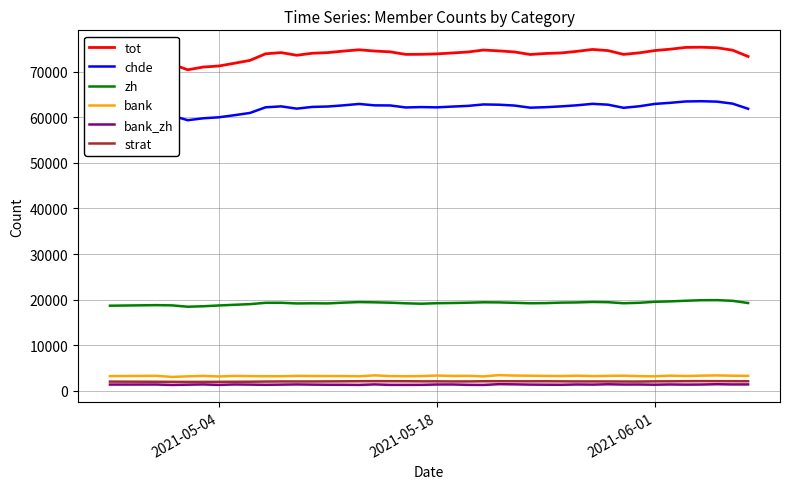

True or false: chde and zh intersect in this chart.

False